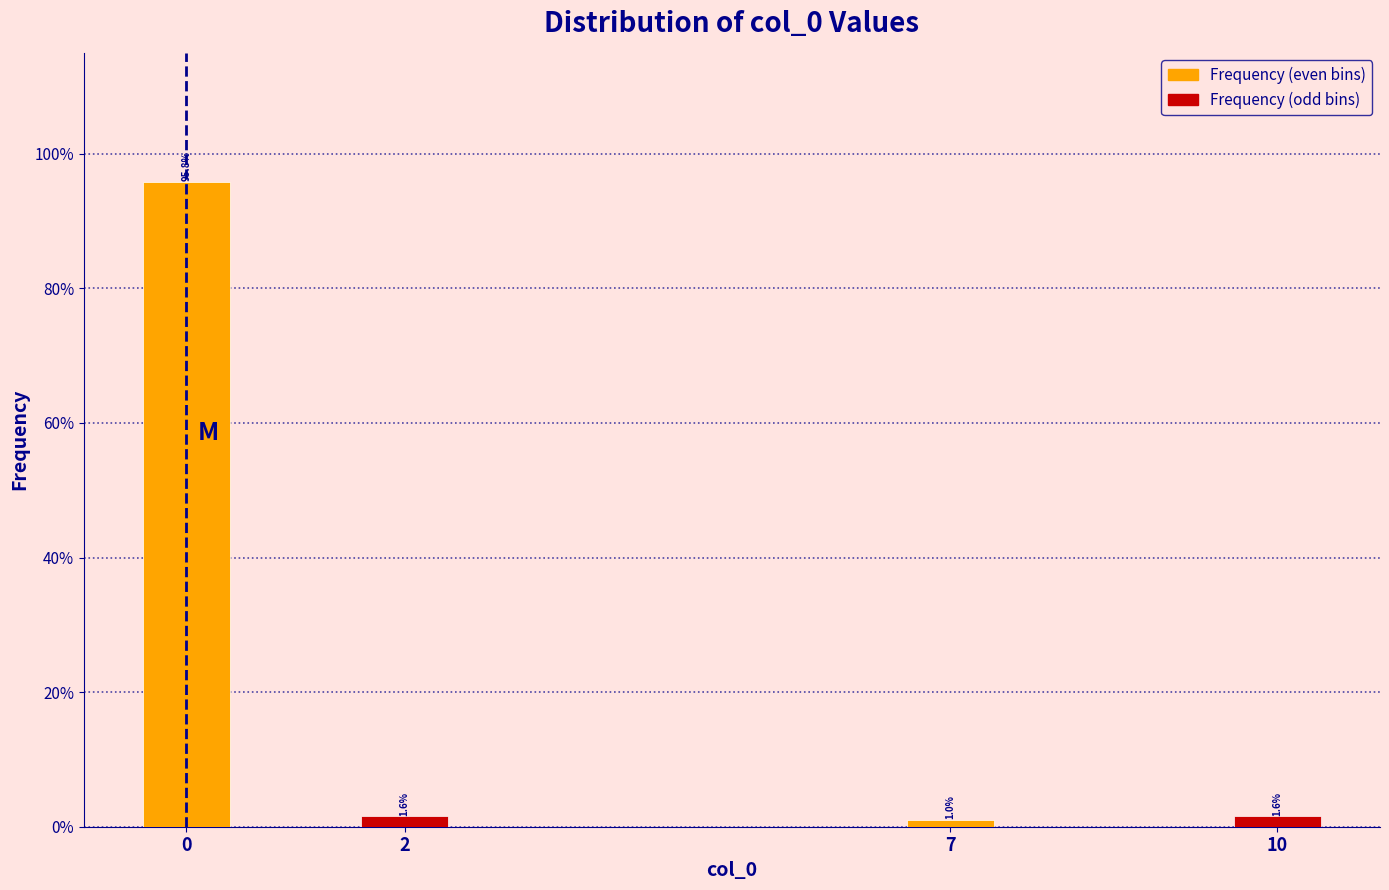

Reading left to right, what are all the values shown in this chart?

0=95.8	2=1.6	7=1.0	10=1.6